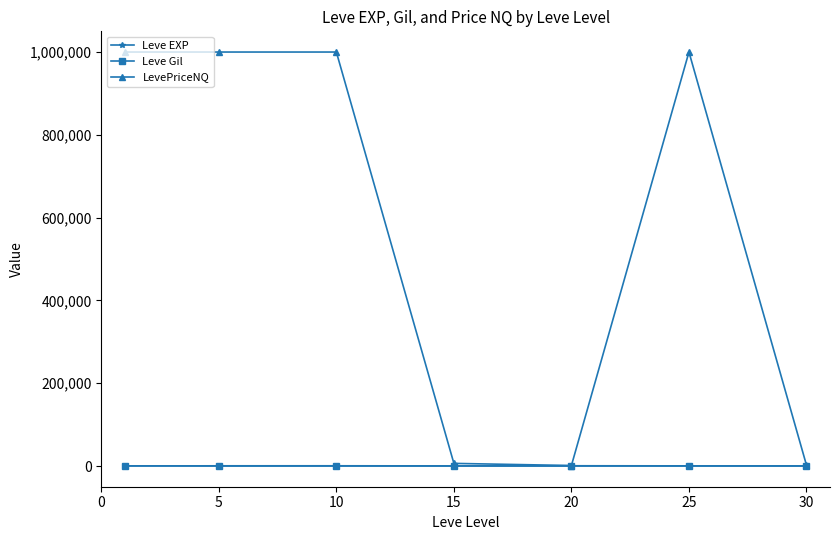

What is the smallest value displayed?

2.3